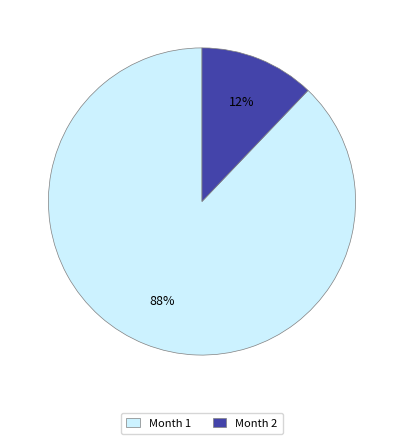

To the nearest percent, what percentage of the pie is Month 2?

12%